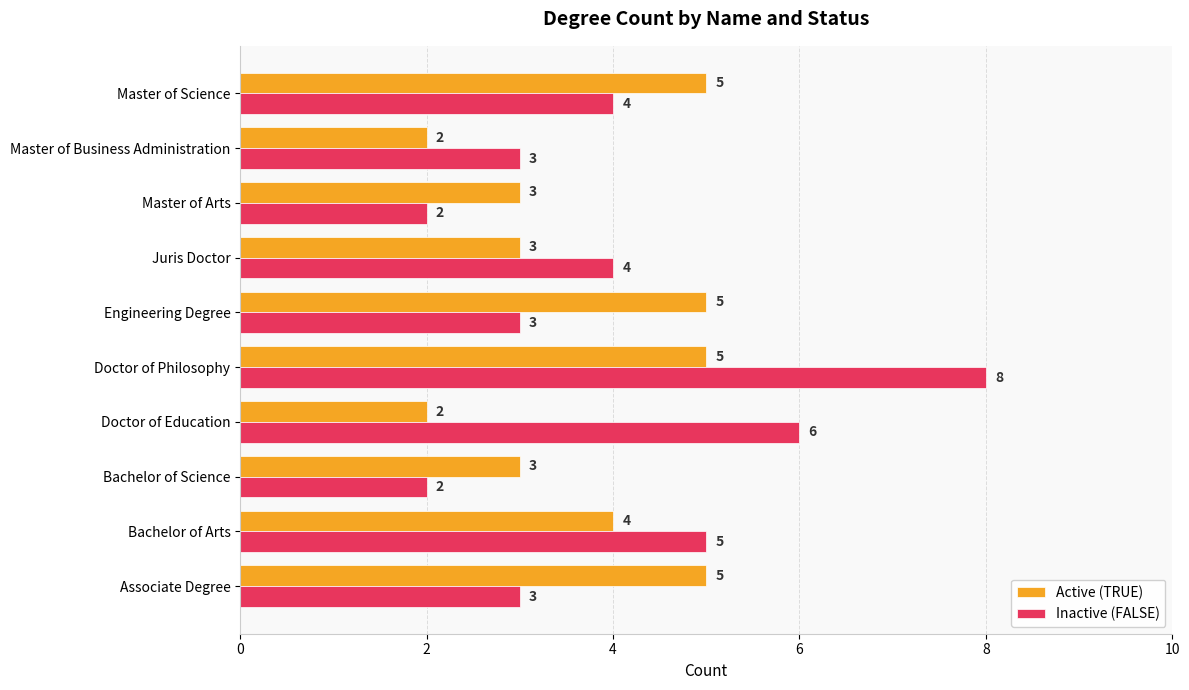

How many distinct data groups are displayed?

2